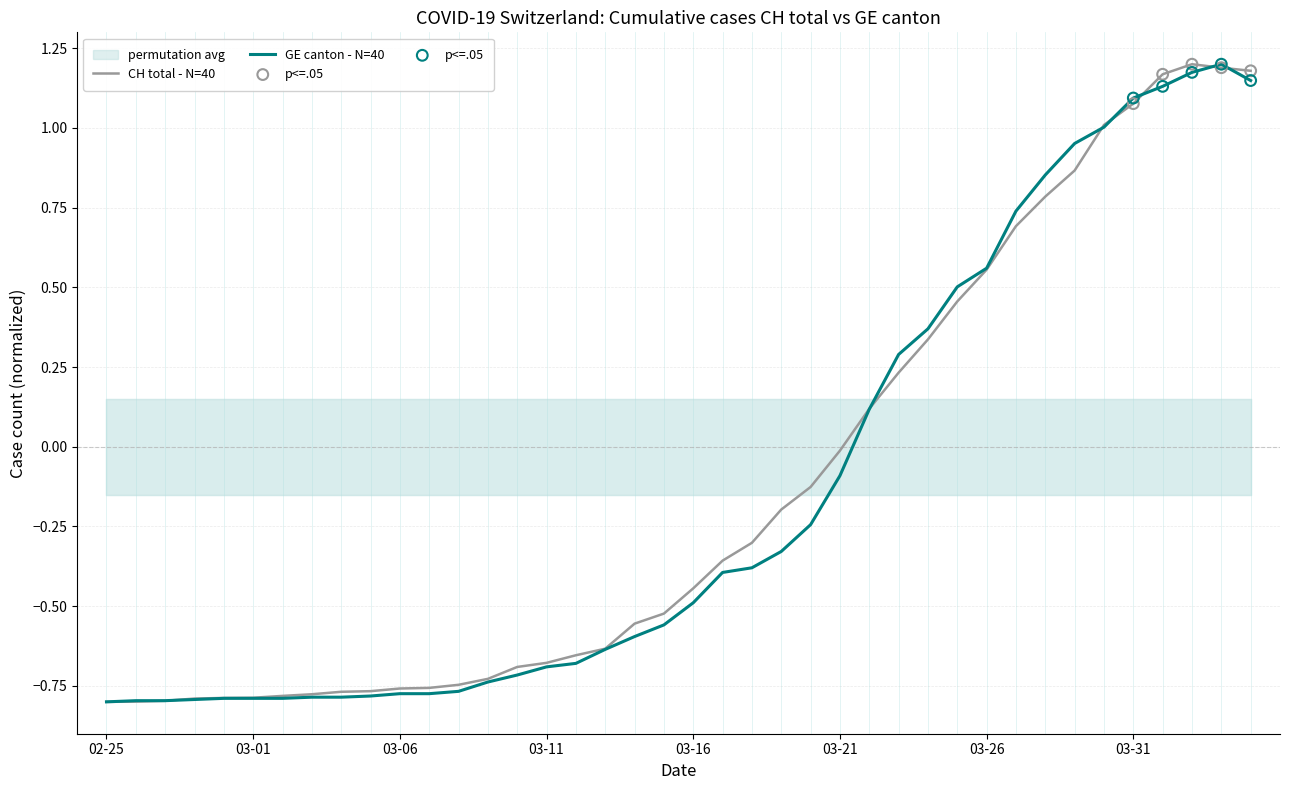

At how many categories does at least one series exceed 0?

14